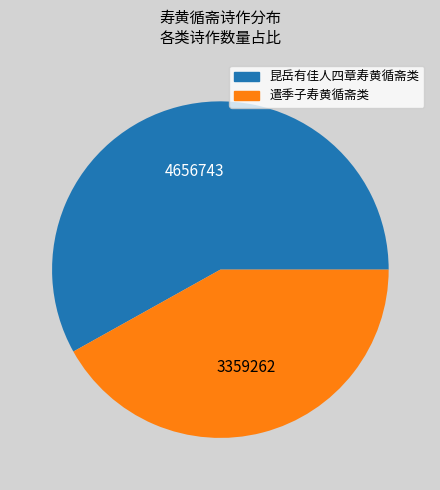

Between 遣季子寿黄循斋类 and 昆岳有佳人四章寿黄循斋类, which is larger?

昆岳有佳人四章寿黄循斋类